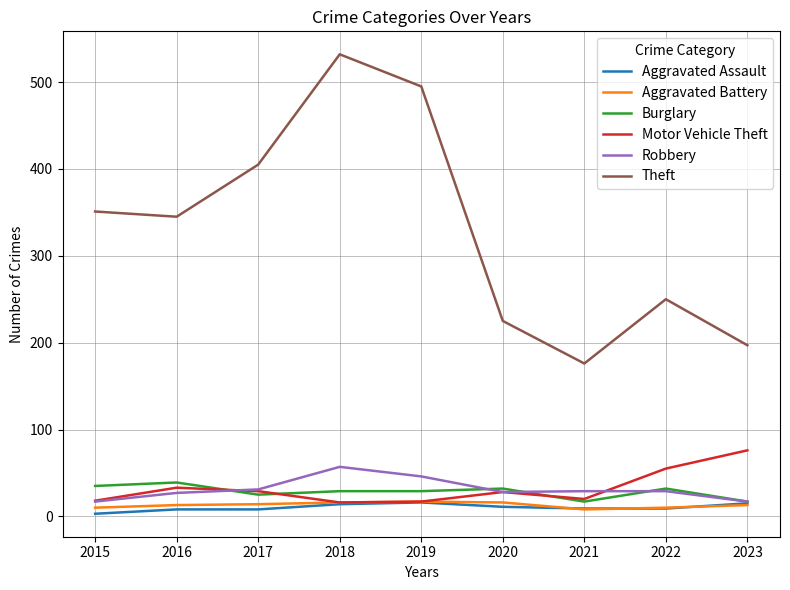

What is the sum of the Aggravated Assault values at 2015 and 2020?

14